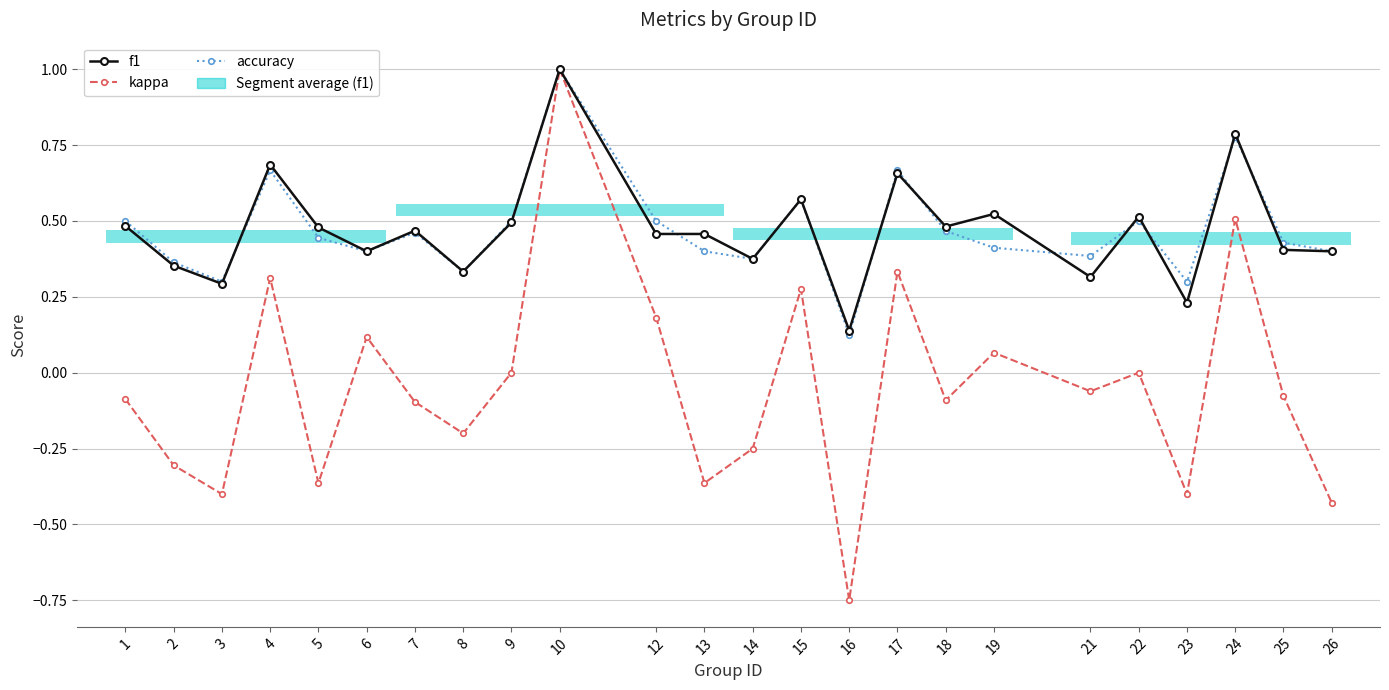

True or false: accuracy and f1 cross at least once.

True